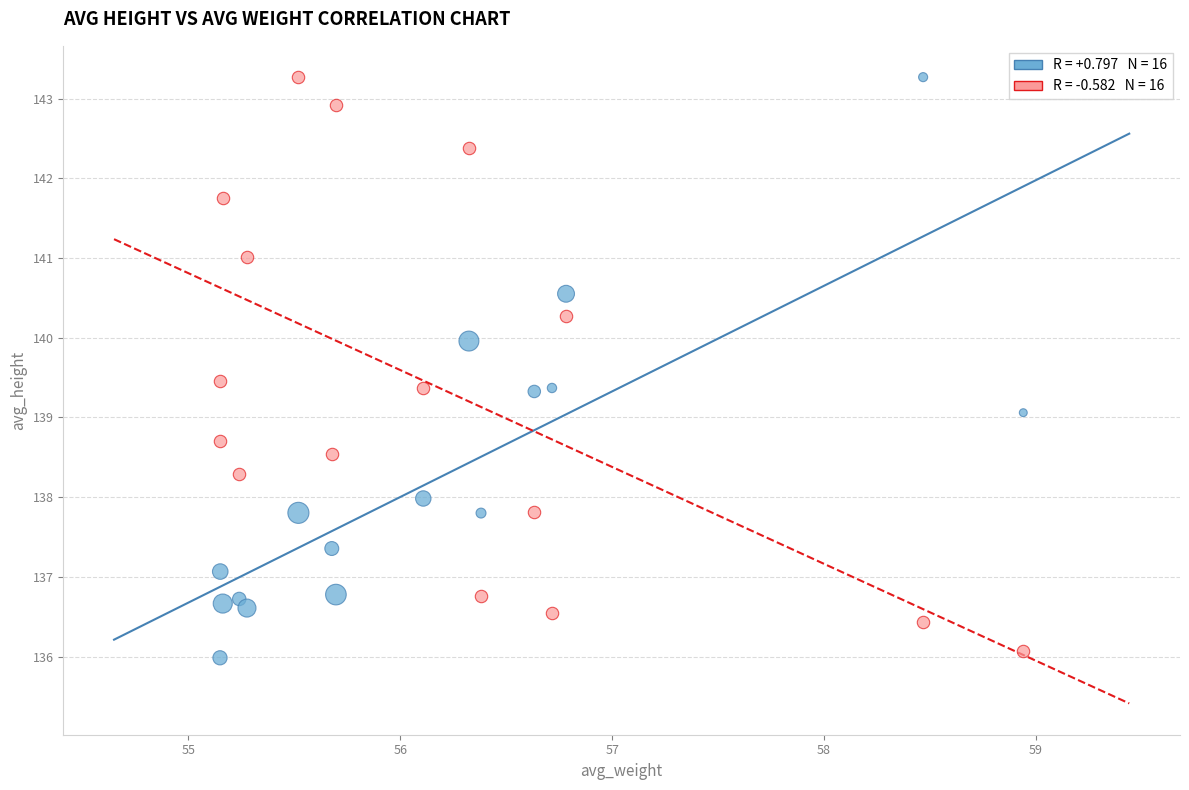

Across all data points, what is the range of Y values (max minus min)?

7.3